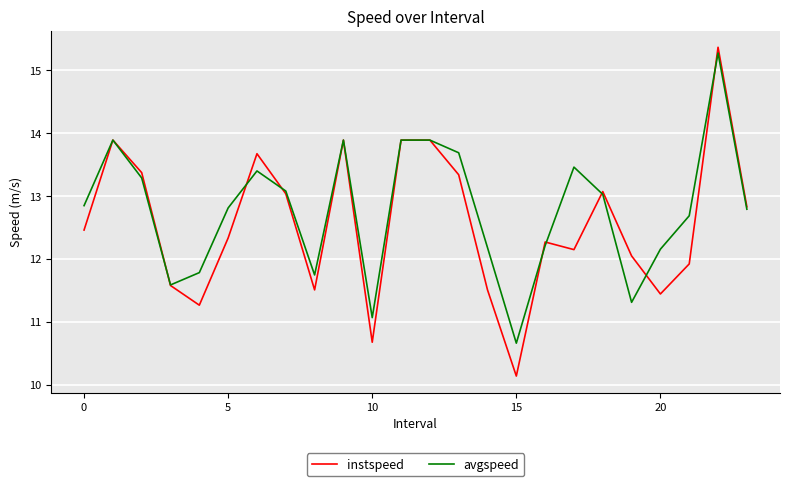

Which series has the widest spread of values?

instspeed